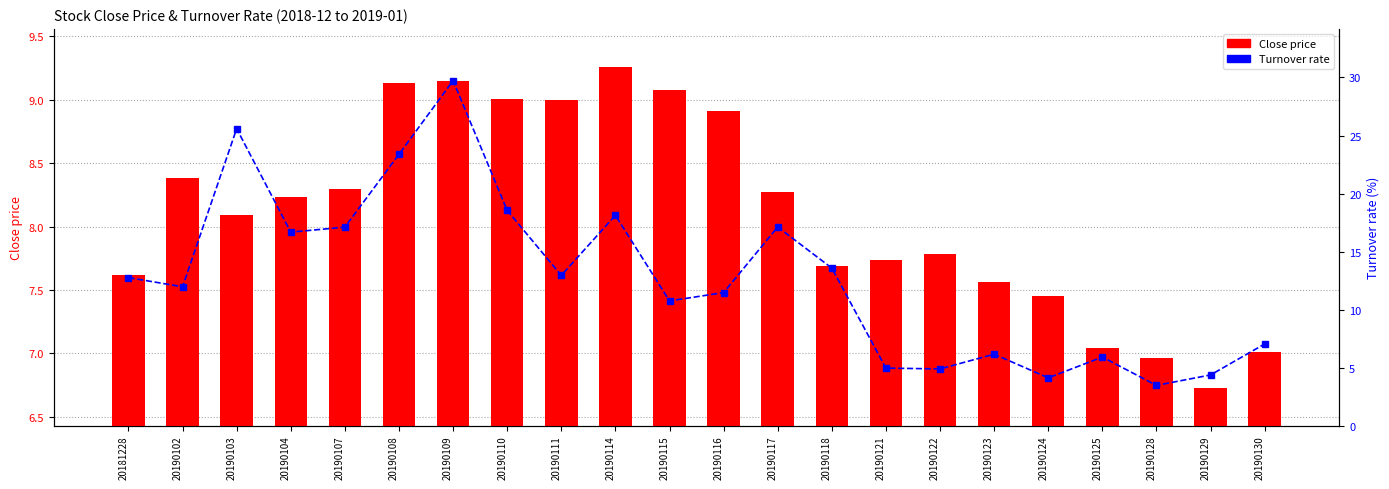

Read the Close price value at 20190117.

8.3